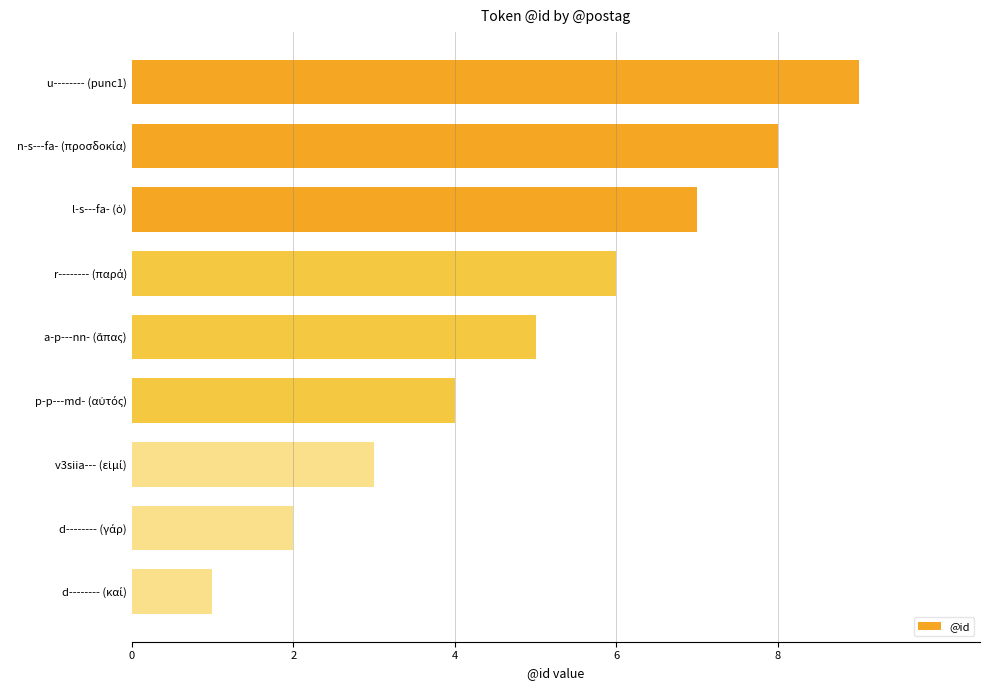

What is the greatest value displayed?

9